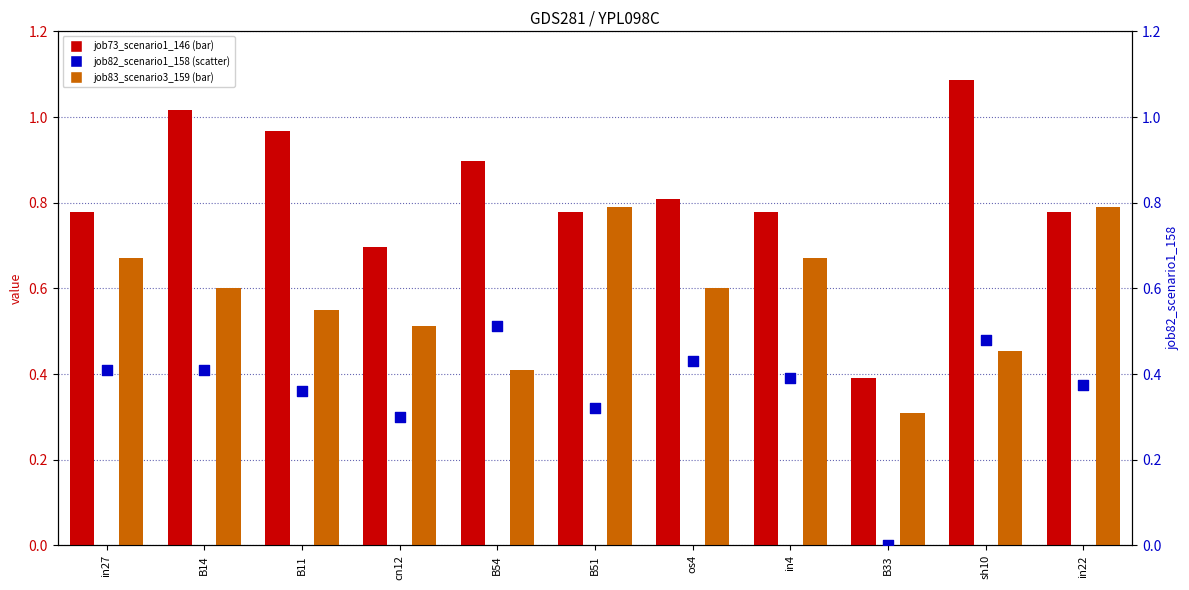

Which series contains the highest Y value?

job73_scenario1_146